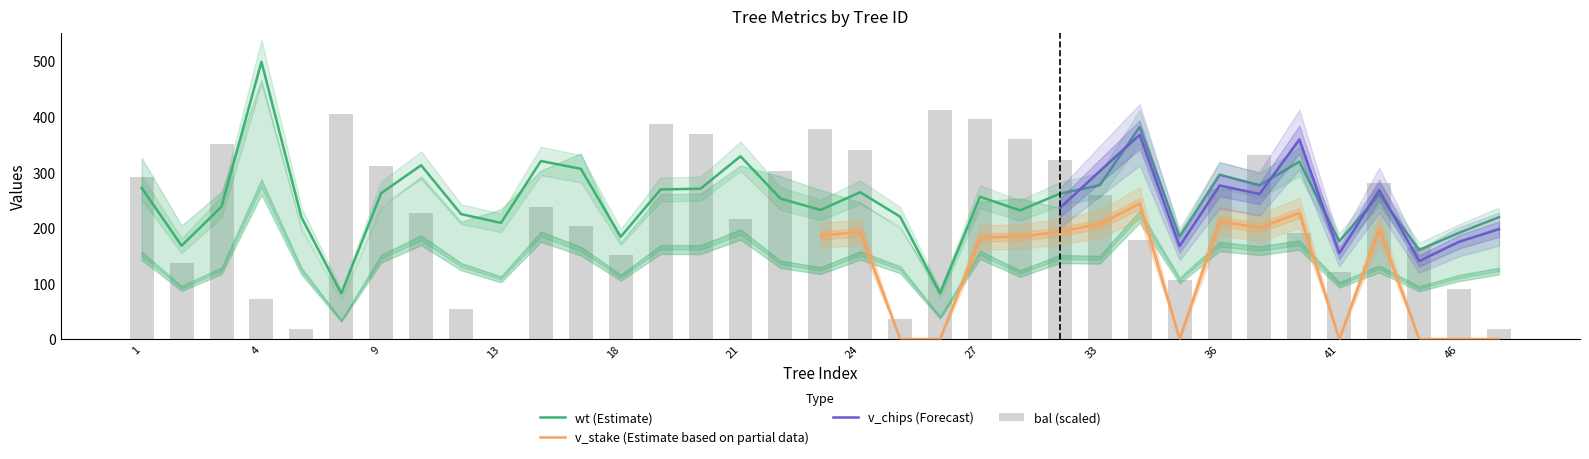

The bal series shows 7.9 at 3. True or false?

False